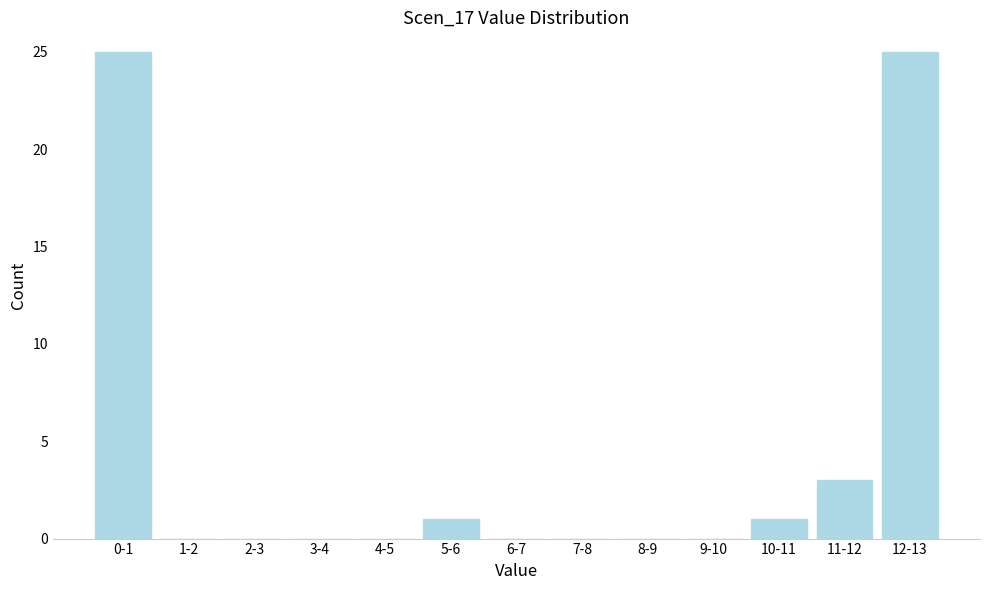

Reading left to right, what are all the values shown in this chart?

0-1=25	1-2=0	2-3=0	3-4=0	4-5=0	5-6=1	6-7=0	7-8=0	8-9=0	9-10=0	10-11=1	11-12=3	12-13=25